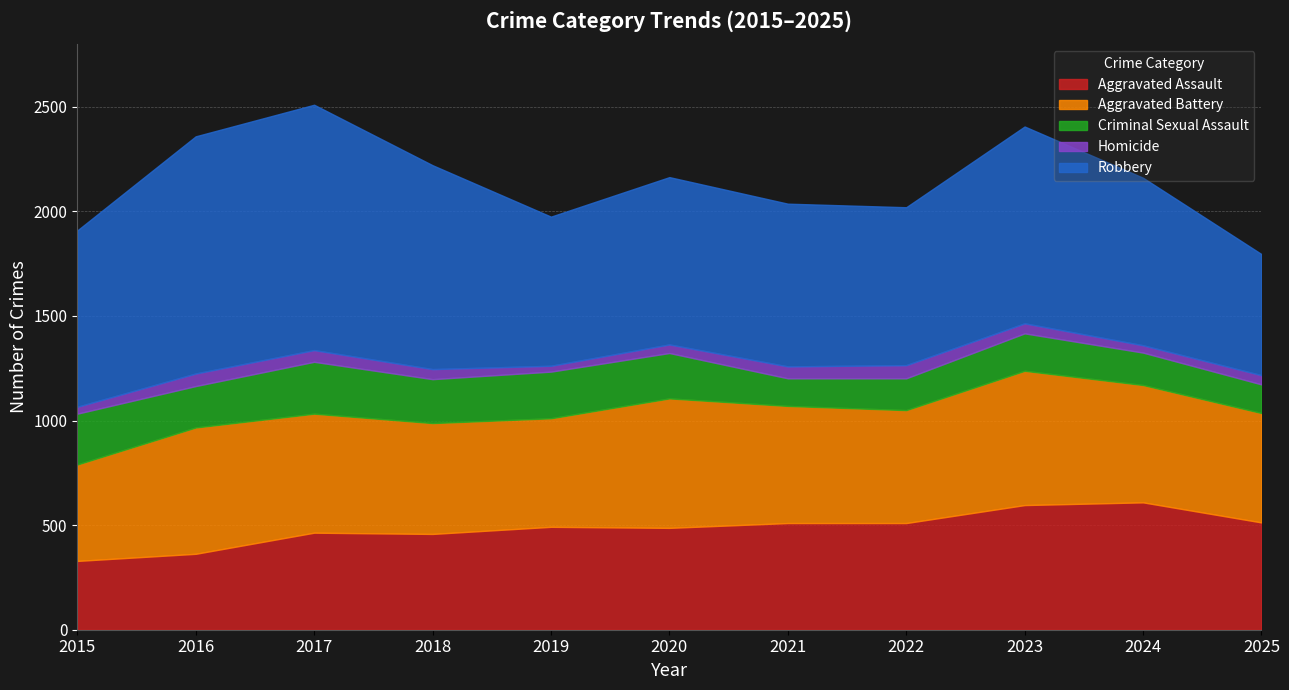

How many interior local valleys does the Aggravated Battery series have?

2